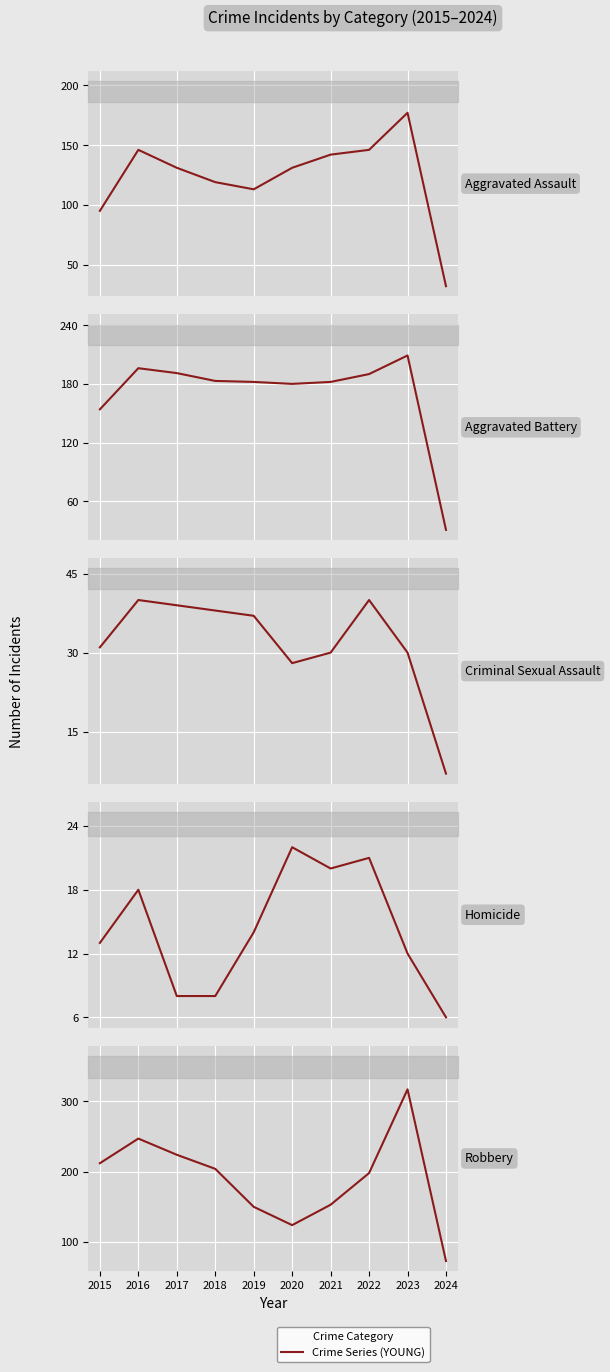

At how many categories does at least one series exceed 110?

9